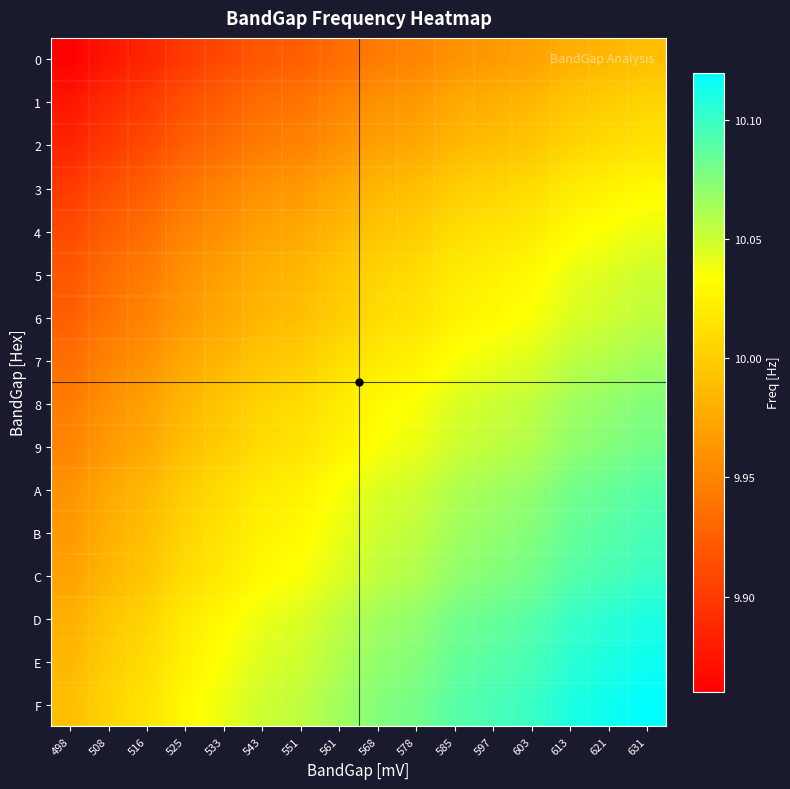

Reading left to right, transcribe all the data shown in this chart.

0: 498=9.9	508=9.9	516=9.9	525=9.9	533=9.9	543=9.9	551=9.9	561=9.9	568=9.9	578=9.9	585=10.0	597=10.0	603=10.0	613=10.0	621=10.0	631=10.0
1: 498=9.9	508=9.9	516=9.9	525=9.9	533=9.9	543=9.9	551=9.9	561=9.9	568=10.0	578=10.0	585=10.0	597=10.0	603=10.0	613=10.0	621=10.0	631=10.0
2: 498=9.9	508=9.9	516=9.9	525=9.9	533=9.9	543=9.9	551=9.9	561=10.0	568=10.0	578=10.0	585=10.0	597=10.0	603=10.0	613=10.0	621=10.0	631=10.0
3: 498=9.9	508=9.9	516=9.9	525=9.9	533=9.9	543=10.0	551=10.0	561=10.0	568=10.0	578=10.0	585=10.0	597=10.0	603=10.0	613=10.0	621=10.0	631=10.0
4: 498=9.9	508=9.9	516=9.9	525=9.9	533=10.0	543=10.0	551=10.0	561=10.0	568=10.0	578=10.0	585=10.0	597=10.0	603=10.0	613=10.0	621=10.0	631=10.0
5: 498=9.9	508=9.9	516=9.9	525=10.0	533=10.0	543=10.0	551=10.0	561=10.0	568=10.0	578=10.0	585=10.0	597=10.0	603=10.0	613=10.0	621=10.0	631=10.1
6: 498=9.9	508=9.9	516=9.9	525=10.0	533=10.0	543=10.0	551=10.0	561=10.0	568=10.0	578=10.0	585=10.0	597=10.0	603=10.0	613=10.0	621=10.1	631=10.1
7: 498=9.9	508=9.9	516=10.0	525=10.0	533=10.0	543=10.0	551=10.0	561=10.0	568=10.0	578=10.0	585=10.0	597=10.0	603=10.0	613=10.1	621=10.1	631=10.1
8: 498=9.9	508=10.0	516=10.0	525=10.0	533=10.0	543=10.0	551=10.0	561=10.0	568=10.0	578=10.0	585=10.0	597=10.1	603=10.1	613=10.1	621=10.1	631=10.1
9: 498=9.9	508=10.0	516=10.0	525=10.0	533=10.0	543=10.0	551=10.0	561=10.0	568=10.0	578=10.0	585=10.1	597=10.1	603=10.1	613=10.1	621=10.1	631=10.1
A: 498=10.0	508=10.0	516=10.0	525=10.0	533=10.0	543=10.0	551=10.0	561=10.0	568=10.0	578=10.1	585=10.1	597=10.1	603=10.1	613=10.1	621=10.1	631=10.1
B: 498=10.0	508=10.0	516=10.0	525=10.0	533=10.0	543=10.0	551=10.0	561=10.0	568=10.1	578=10.1	585=10.1	597=10.1	603=10.1	613=10.1	621=10.1	631=10.1
C: 498=10.0	508=10.0	516=10.0	525=10.0	533=10.0	543=10.0	551=10.0	561=10.0	568=10.1	578=10.1	585=10.1	597=10.1	603=10.1	613=10.1	621=10.1	631=10.1
D: 498=10.0	508=10.0	516=10.0	525=10.0	533=10.0	543=10.0	551=10.0	561=10.1	568=10.1	578=10.1	585=10.1	597=10.1	603=10.1	613=10.1	621=10.1	631=10.1
E: 498=10.0	508=10.0	516=10.0	525=10.0	533=10.0	543=10.0	551=10.1	561=10.1	568=10.1	578=10.1	585=10.1	597=10.1	603=10.1	613=10.1	621=10.1	631=10.1
F: 498=10.0	508=10.0	516=10.0	525=10.0	533=10.0	543=10.1	551=10.1	561=10.1	568=10.1	578=10.1	585=10.1	597=10.1	603=10.1	613=10.1	621=10.1	631=10.1